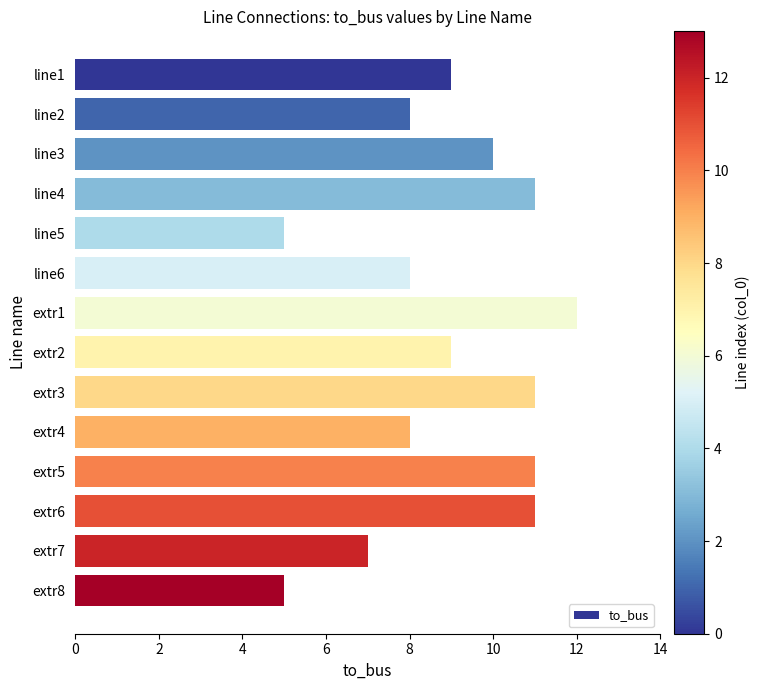

How many series are shown in this chart?

1